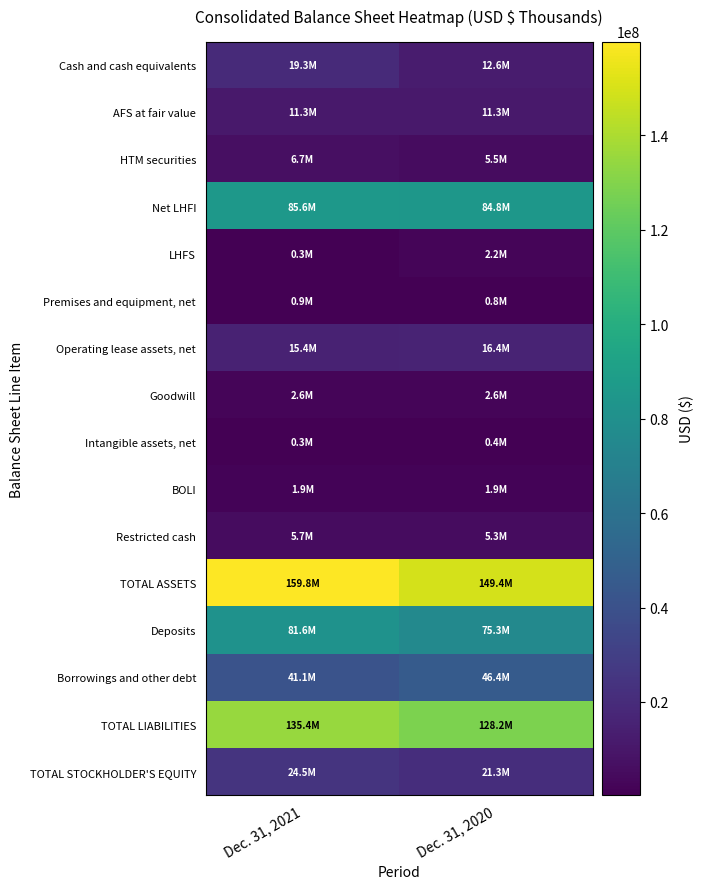

Reading left to right, what are all the values shown in this chart?

Cash and cash equivalents: Dec. 31, 2021=19305530	Dec. 31, 2020=12621281
AFS at fair value: Dec. 31, 2021=11313937	Dec. 31, 2020=11313489
HTM securities: Dec. 31, 2021=6702471	Dec. 31, 2020=5504685
Net LHFI: Dec. 31, 2021=85614402	Dec. 31, 2020=84794689
LHFS: Dec. 31, 2021=255023	Dec. 31, 2020=2226196
Premises and equipment, net: Dec. 31, 2021=856393	Dec. 31, 2020=787341
Operating lease assets, net: Dec. 31, 2021=15406402	Dec. 31, 2020=16412929
Goodwill: Dec. 31, 2021=2596161	Dec. 31, 2020=2596161
Intangible assets, net: Dec. 31, 2021=339079	Dec. 31, 2020=357547
BOLI: Dec. 31, 2021=1942099	Dec. 31, 2020=1908806
Restricted cash: Dec. 31, 2021=5711705	Dec. 31, 2020=5303460
TOTAL ASSETS: Dec. 31, 2021=159821231	Dec. 31, 2020=149432676
Deposits: Dec. 31, 2021=81598172	Dec. 31, 2020=75303707
Borrowings and other debt: Dec. 31, 2021=41133187	Dec. 31, 2020=46359467
TOTAL LIABILITIES: Dec. 31, 2021=135353881	Dec. 31, 2020=128169964
TOTAL STOCKHOLDER'S EQUITY: Dec. 31, 2021=24467350	Dec. 31, 2020=21262712